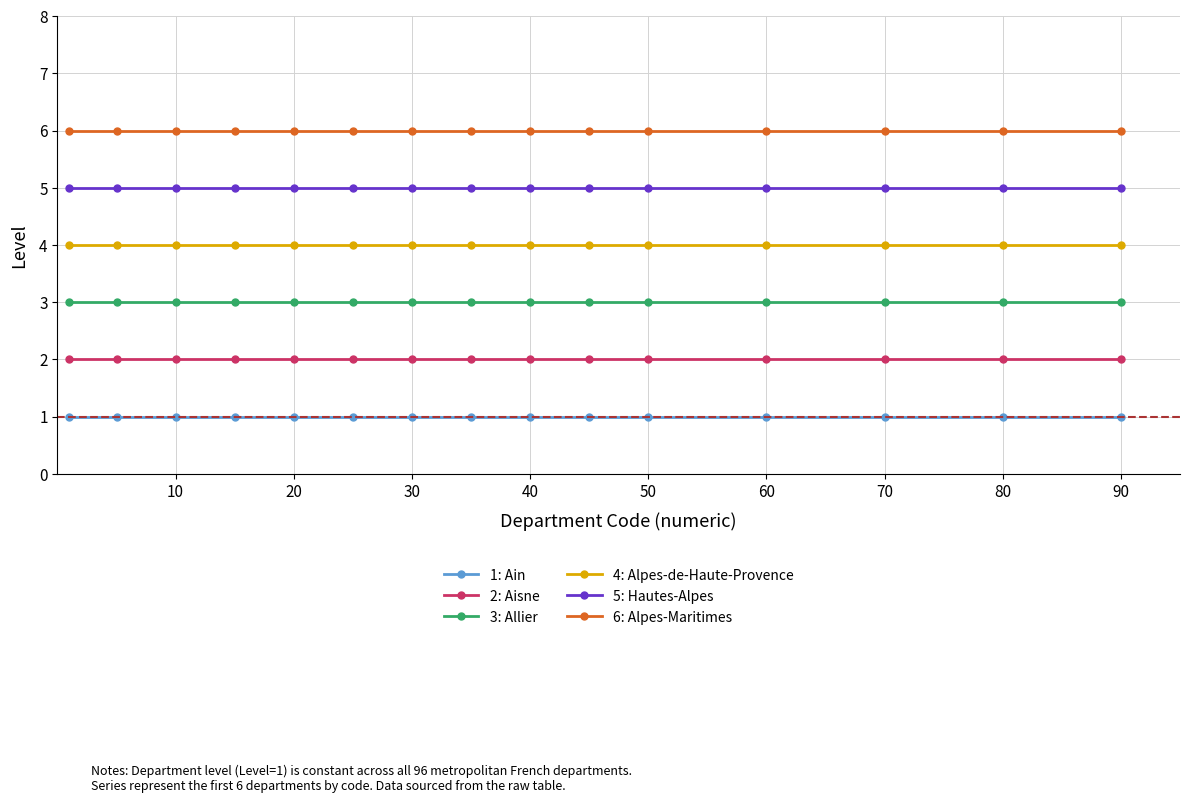

What is the maximum value shown in the chart?

6